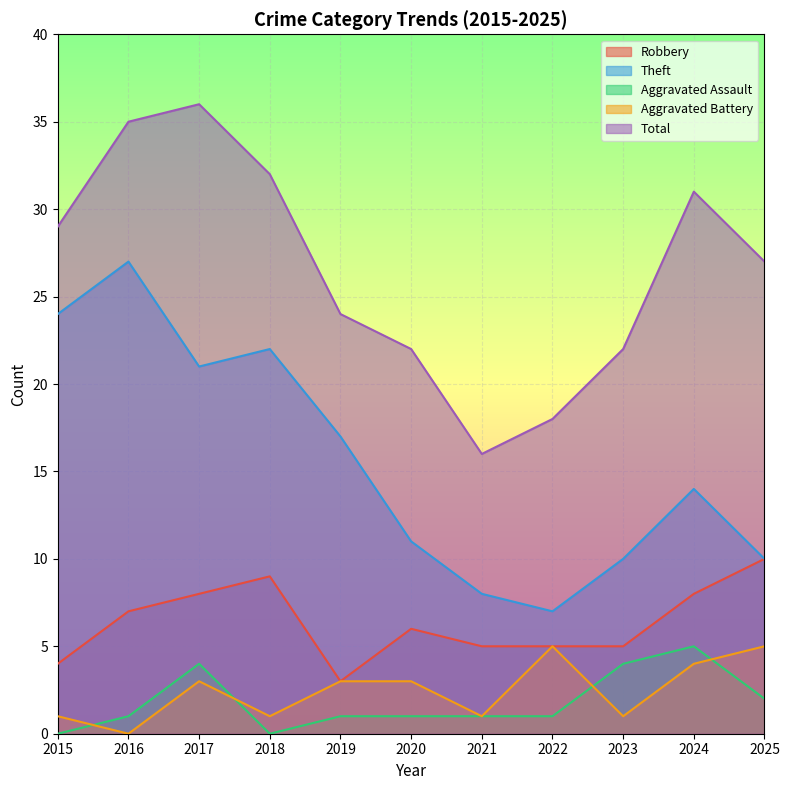

The Theft series shows 11 at 2021. True or false?

False